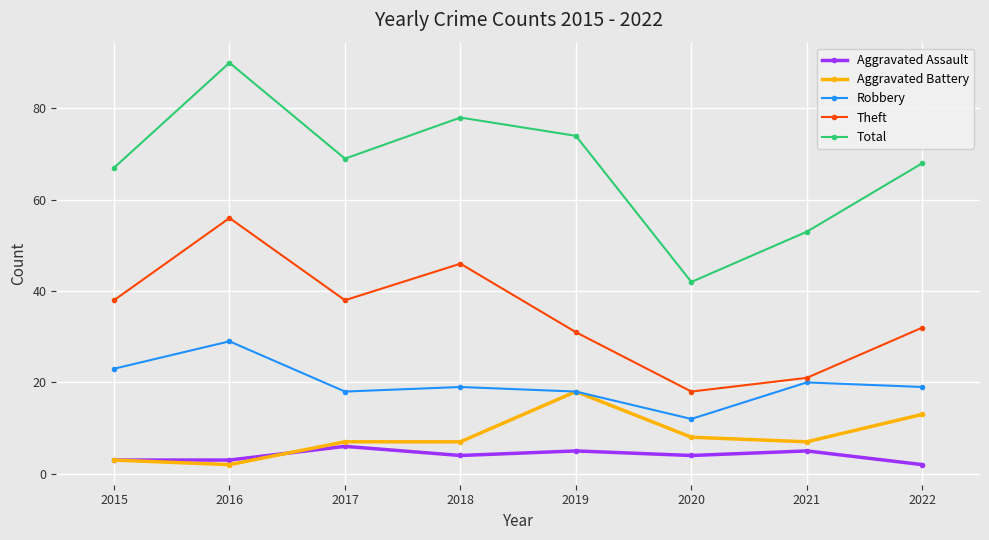

True or false: Total and Aggravated Battery cross at least once.

False